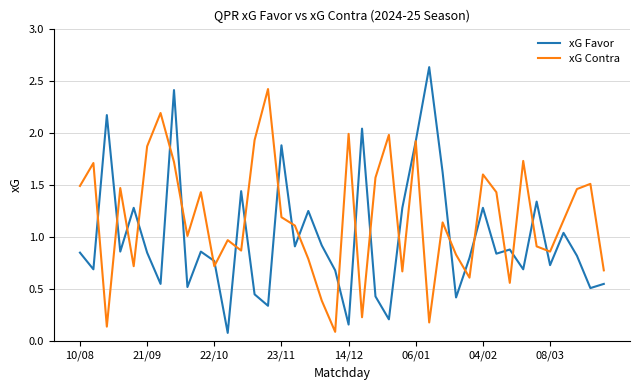

After their last crossing, which series has the higher values: xG Favor or xG Contra?

xG Contra